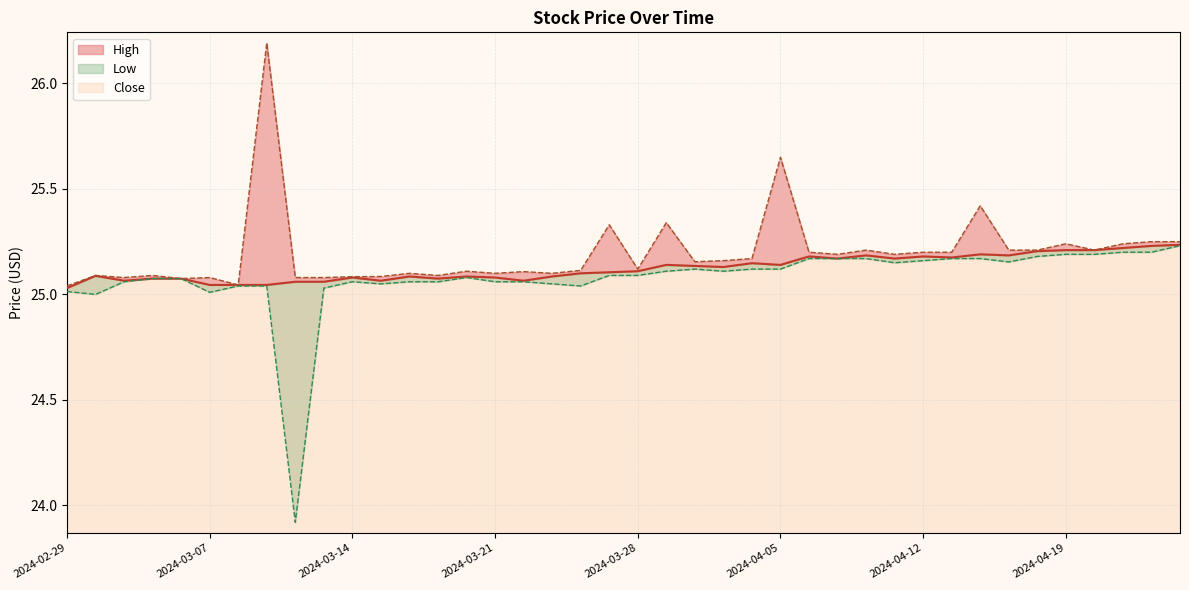

Which series has the largest range (max minus min)?

Low